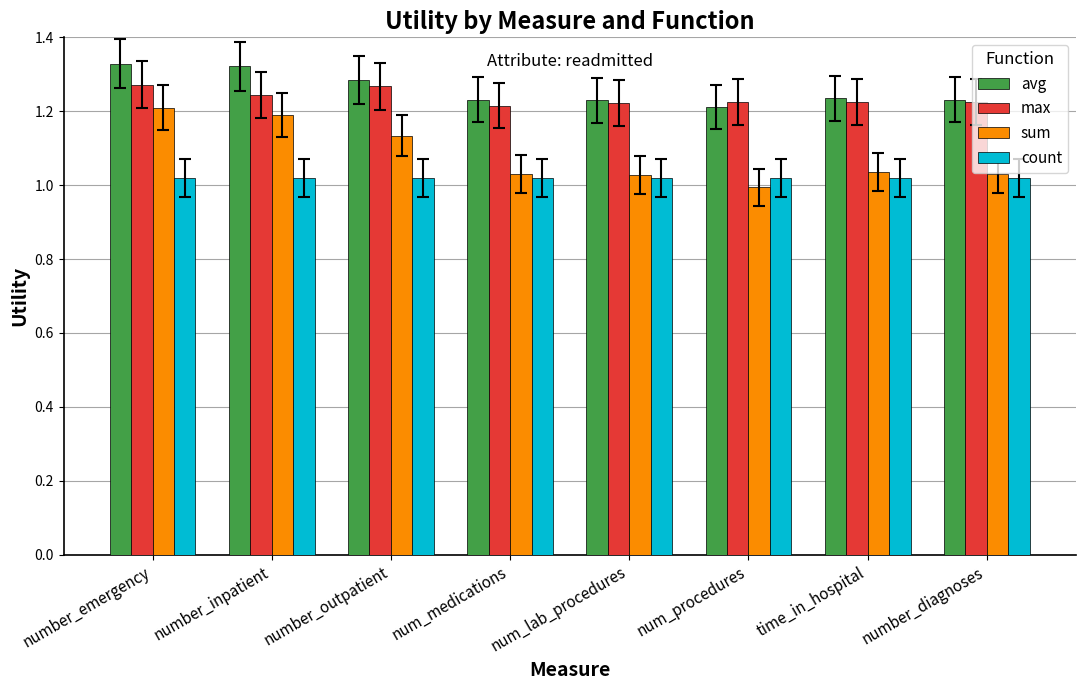

What are all the series names shown in the legend?

avg, max, sum, count